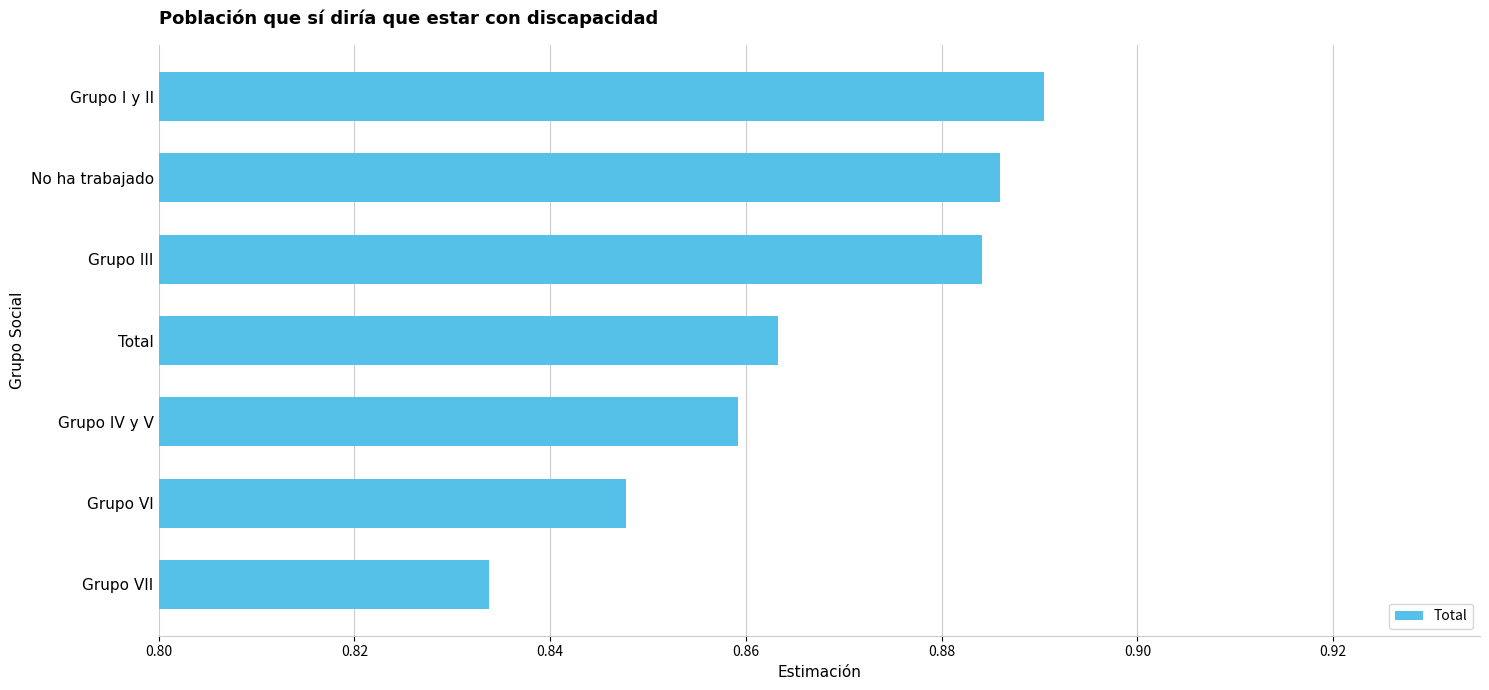

Which category has the highest value across all series?

Grupo I y II